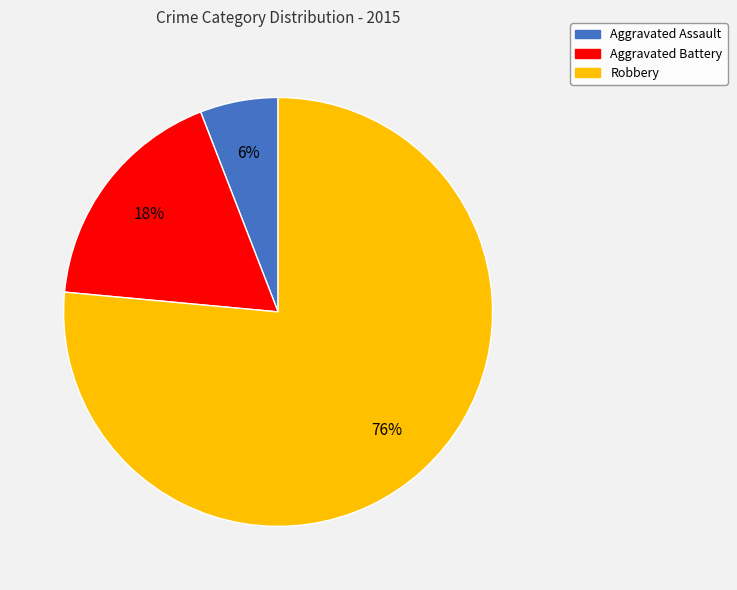

What is the largest slice in the pie chart?

Robbery